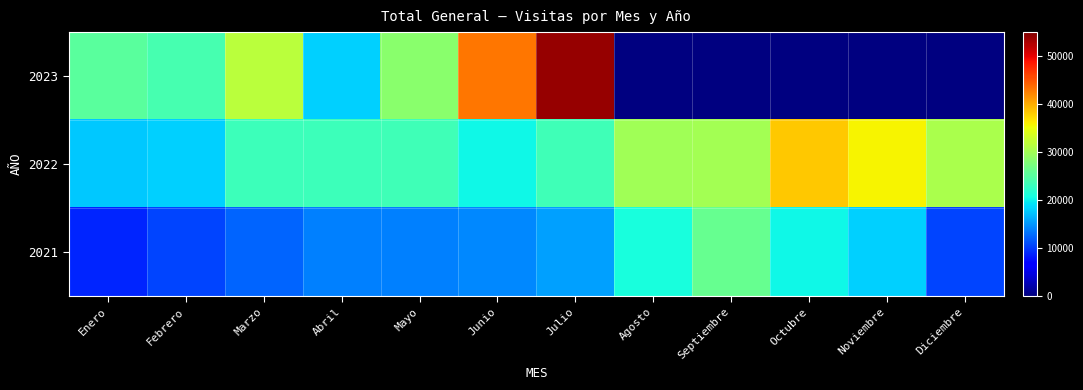

At which category does the chart reach its minimum across all series?

Enero